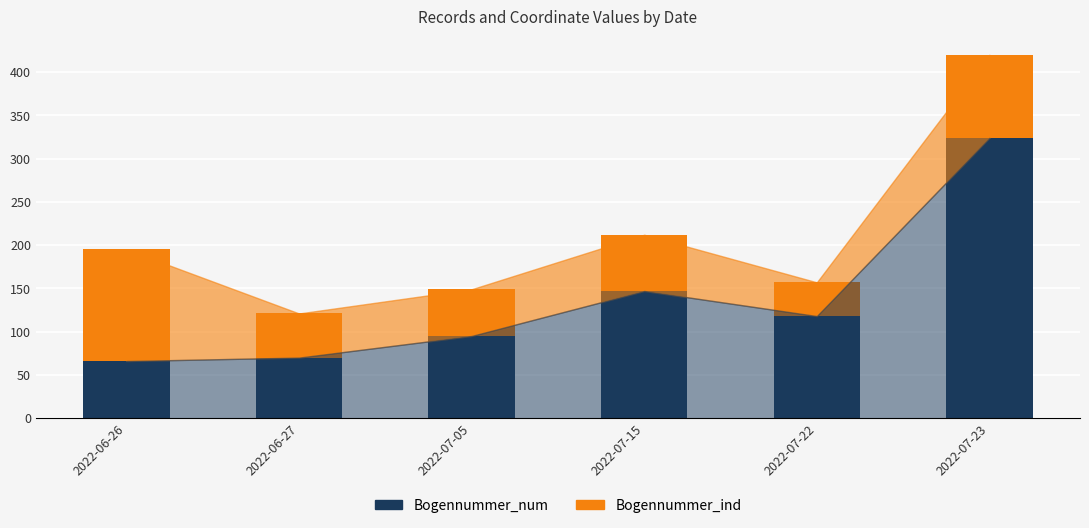

Reading left to right, list the values for the Bogennummer_num series.

2022-06-26=66	2022-06-27=70	2022-07-05=95	2022-07-15=147	2022-07-22=118	2022-07-23=324